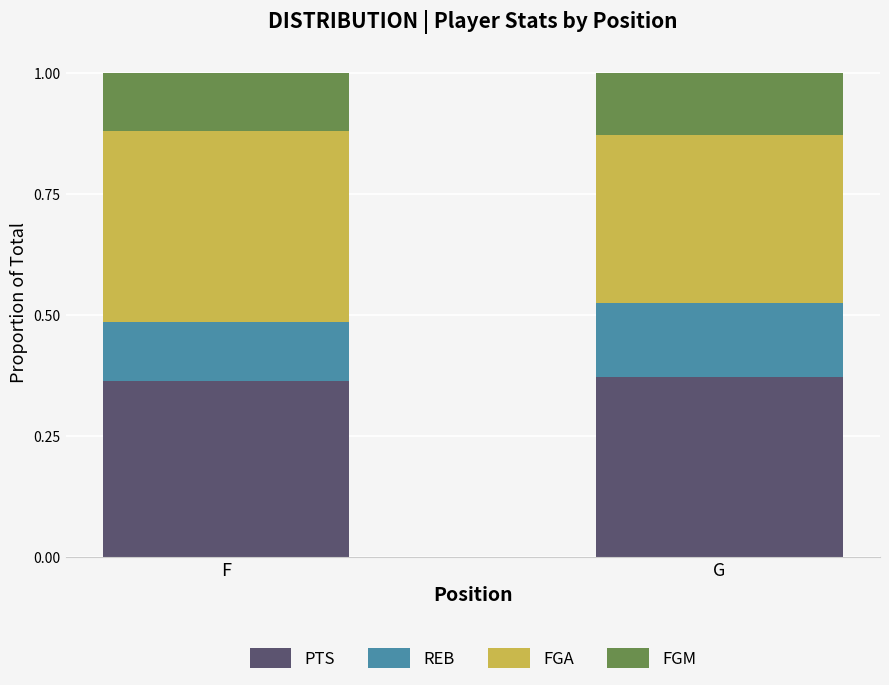

What are all the series names shown in the legend?

PTS, REB, FGA, FGM